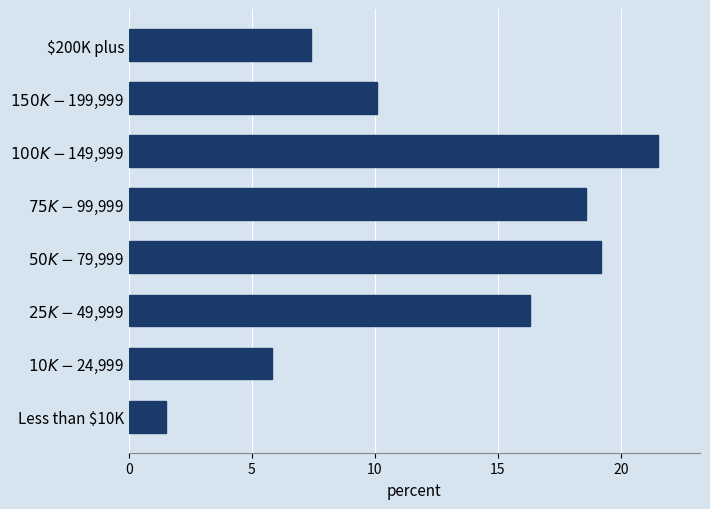

What is the maximum value shown in the chart?

21.5